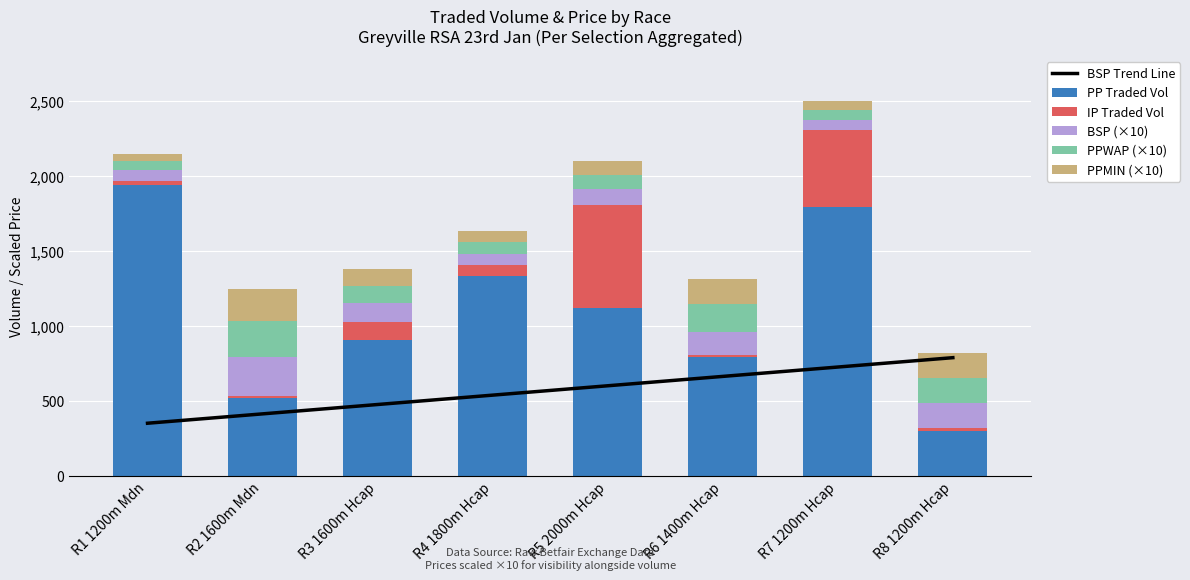

What position from the right is R6 1400m Hcap?

3